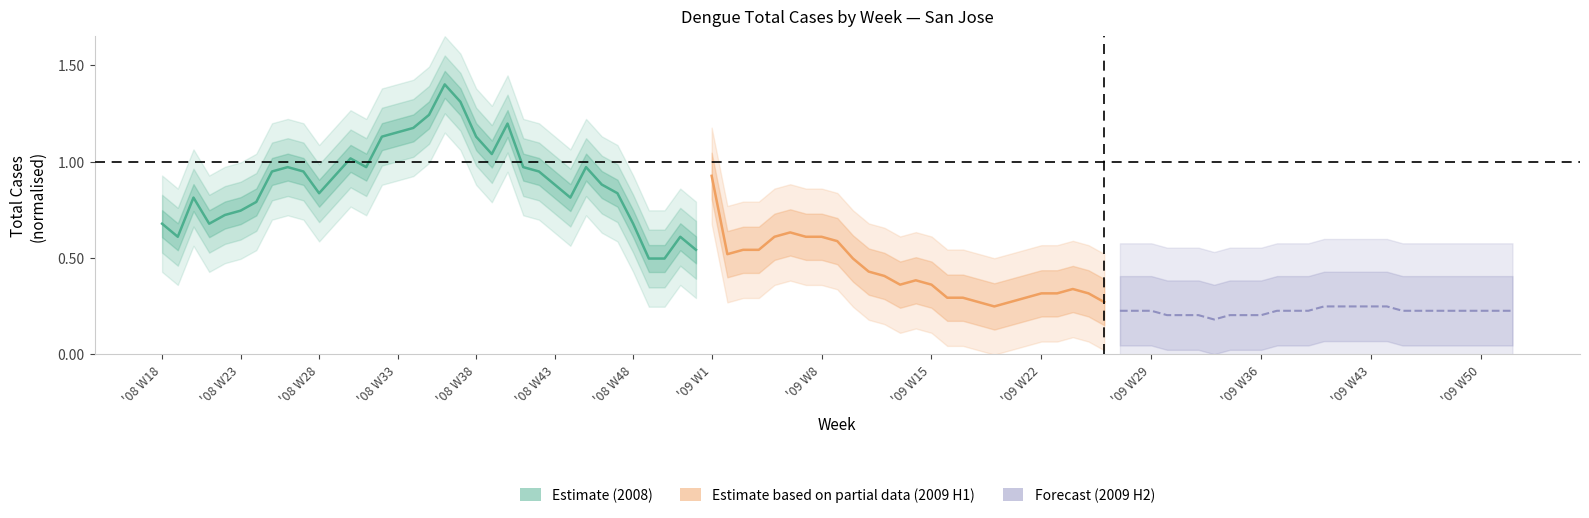

How many interior local valleys (lower than both neighbors) does the data have?

6